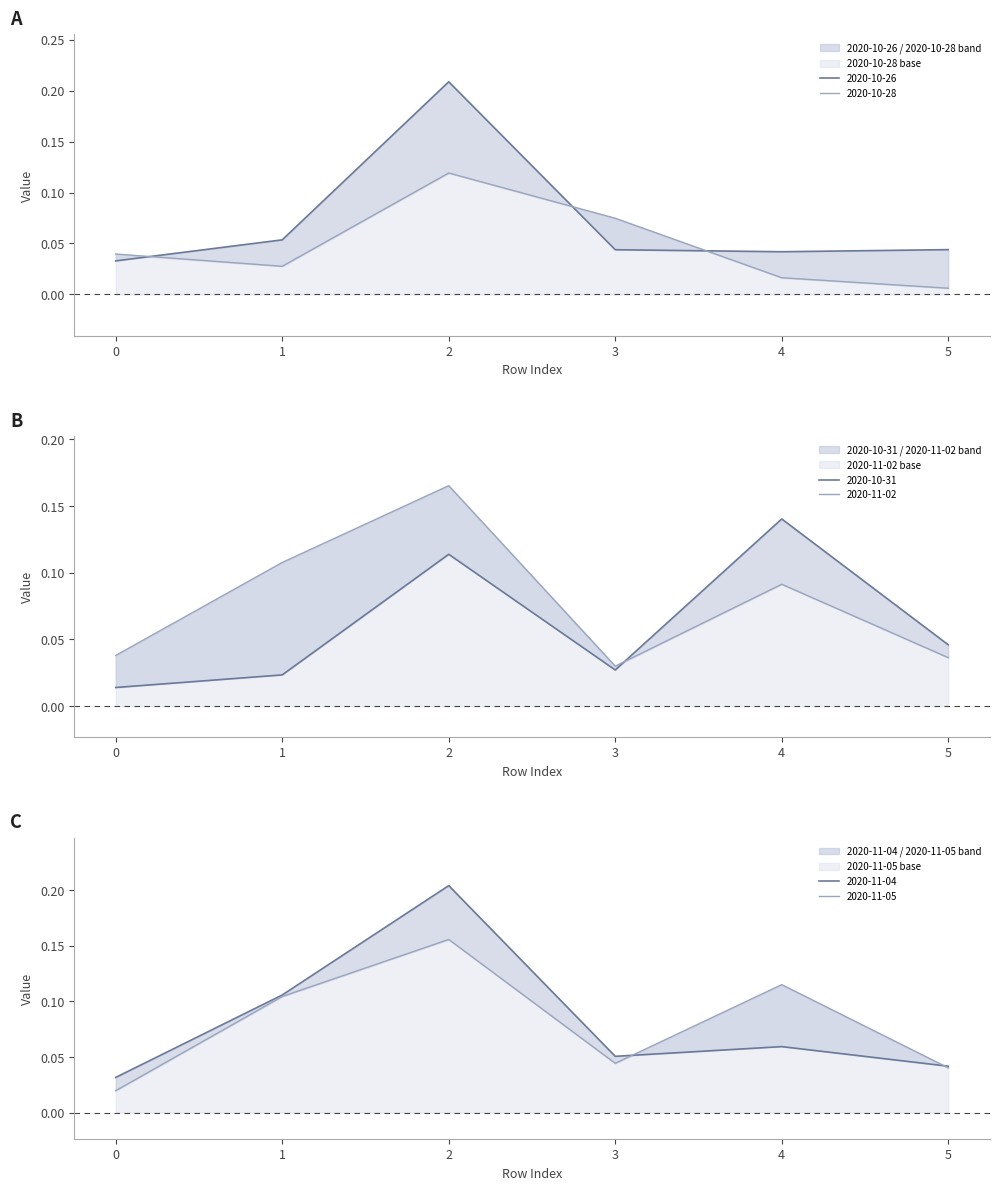

What is the difference between the highest and lowest values at 2?

0.1